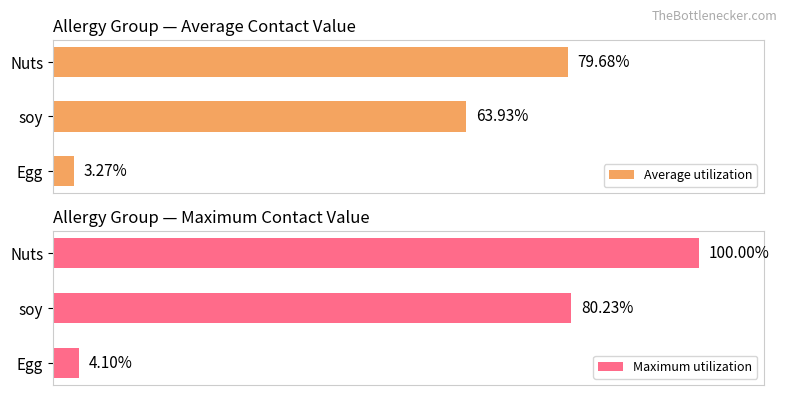

Which series has the largest total across all categories?

Maximum utilization